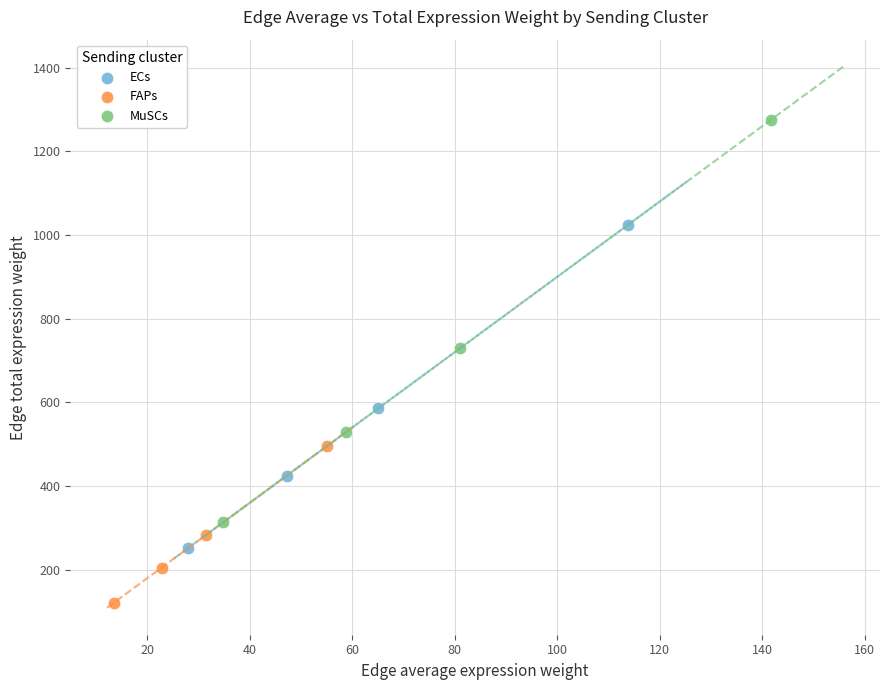

What are all the series names shown in the legend?

ECs, FAPs, MuSCs